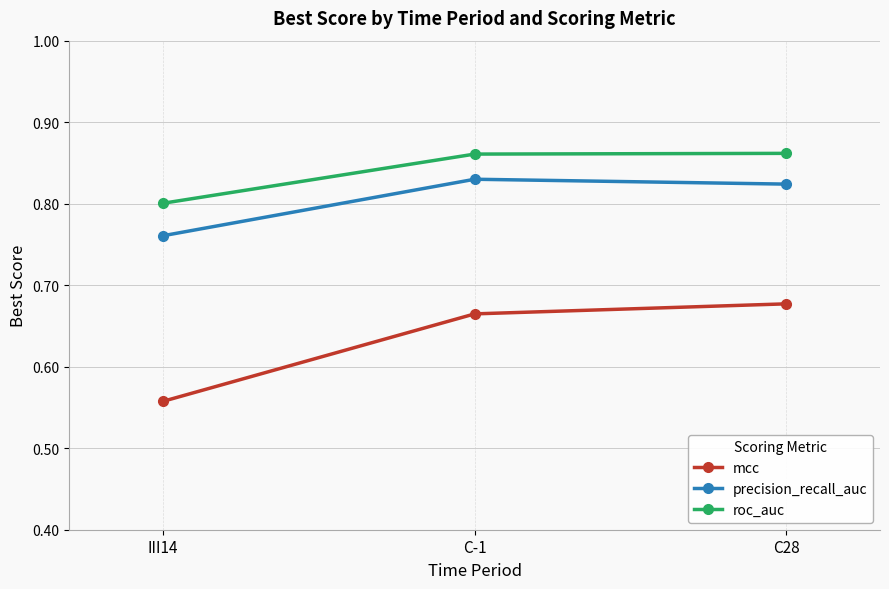

List the series in order of their overall mean, highest first.

roc_auc, precision_recall_auc, mcc